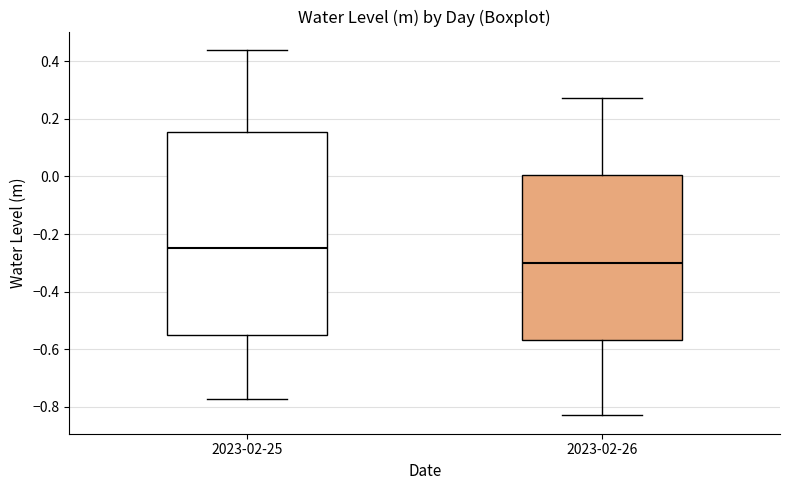

Comparing the boxes themselves (not the whiskers), which one is the tallest?

2023-02-25